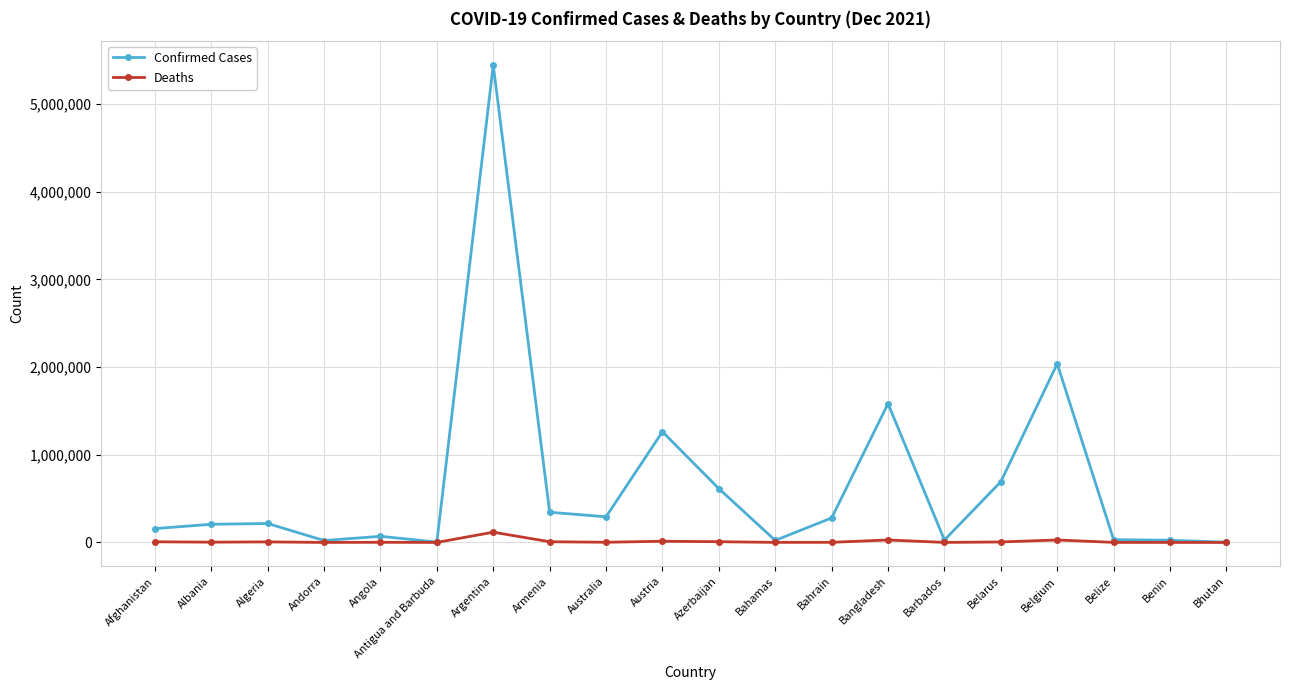

Is it true that Deaths equals 28149 at Belgium?

True